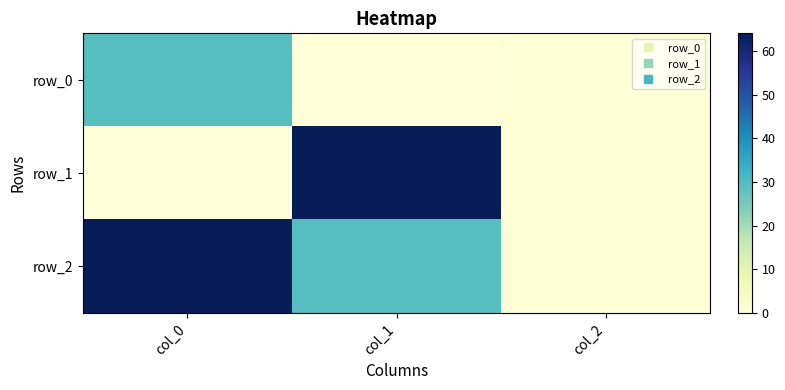

Reading right to left, list all the values displayed in this chart.

row_0: col_2=1	col_1=0	col_0=29
row_1: col_2=1	col_1=64	col_0=0
row_2: col_2=1	col_1=29	col_0=64